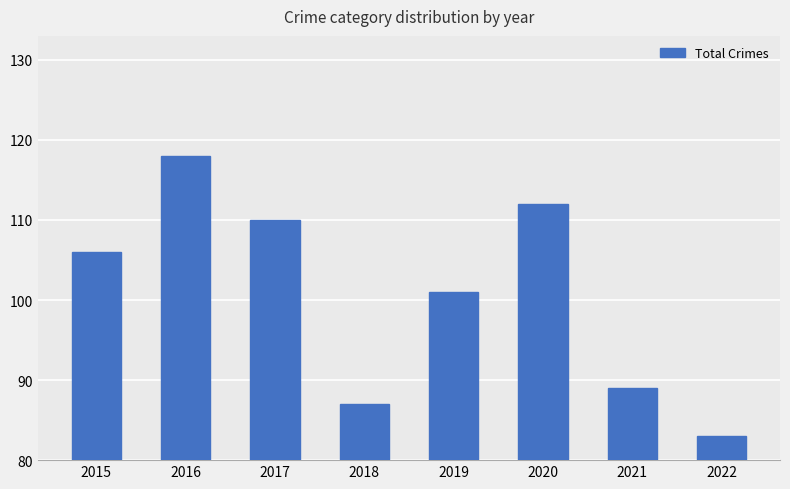

Which has a higher value, 2015 or 2016?

2016